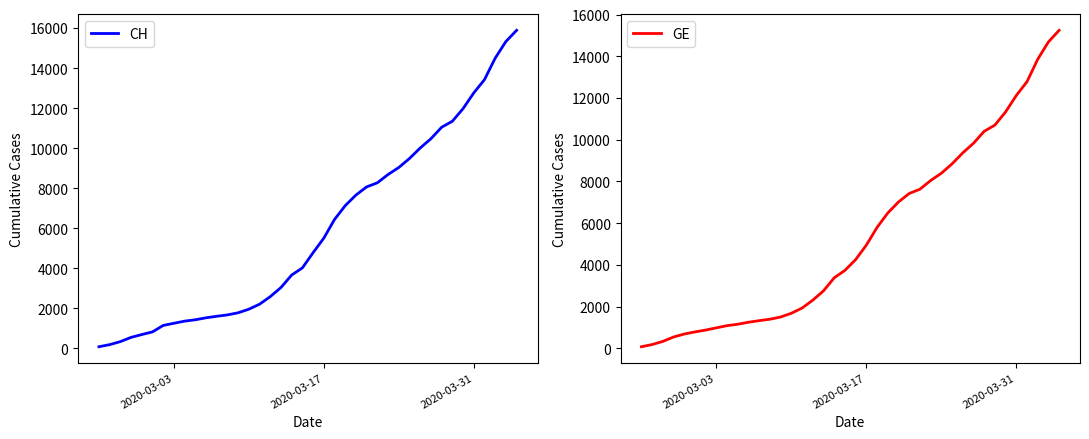

Reading right to left, transcribe all the data shown in this chart.

CH: 15884	15325	14494	13420	12758	11971	11340	11041	10467	10005	9481	9030	8681	8265	8061	7654	7125	6434	5501	4775	4014	3658	3033	2577	2199	1949	1770	1664	1595	1519	1420	1353	1245	1137	814	682	540	329	178	73
GE: 15242	14683	13852	12778	12116	11329	10698	10399	9825	9363	8839	8388	8039	7623	7419	7012	6483	5792	4944	4248	3733	3377	2752	2306	1928	1678	1499	1393	1324	1248	1152	1085	979	872	784	682	540	329	178	73